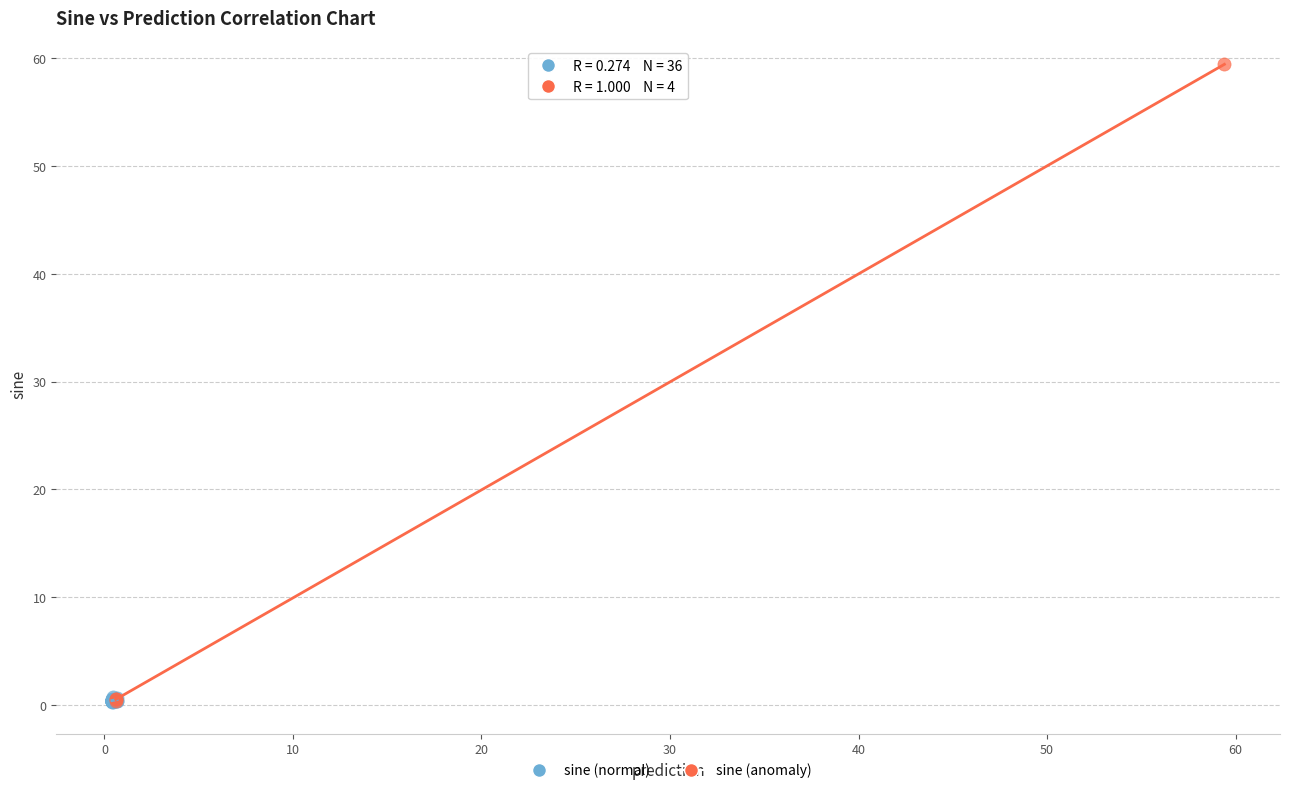

Which series contains the highest Y value?

sine (anomaly)